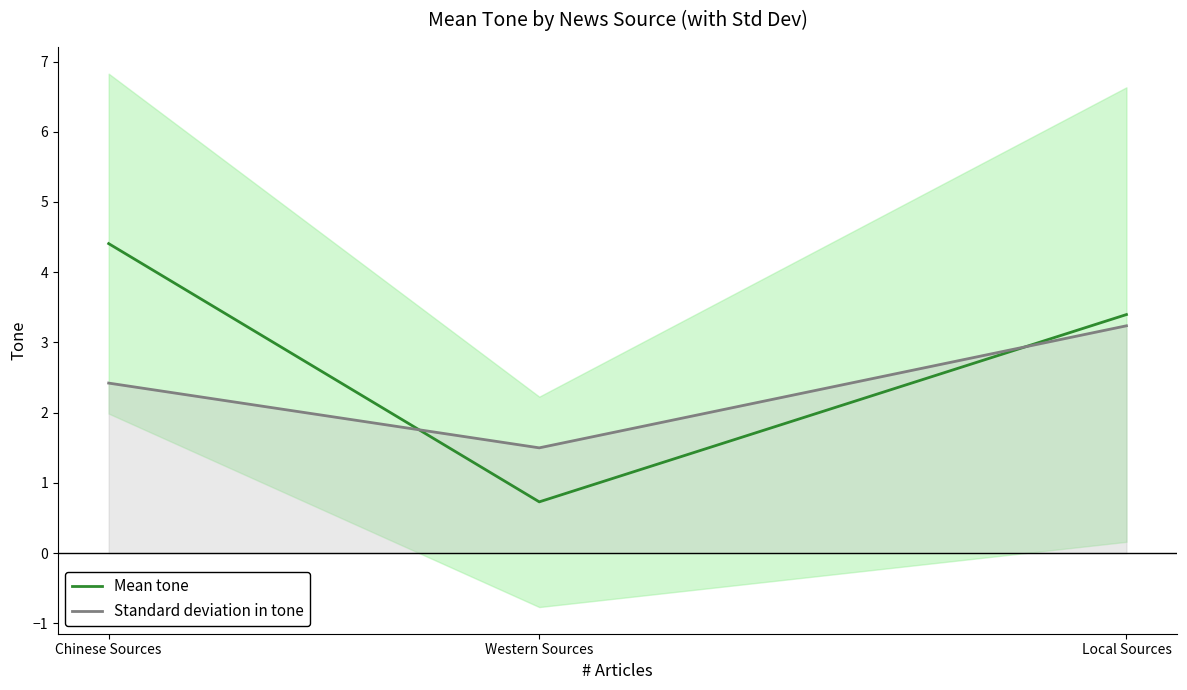

Which has a higher value, Western Sources or Chinese Sources?

Chinese Sources